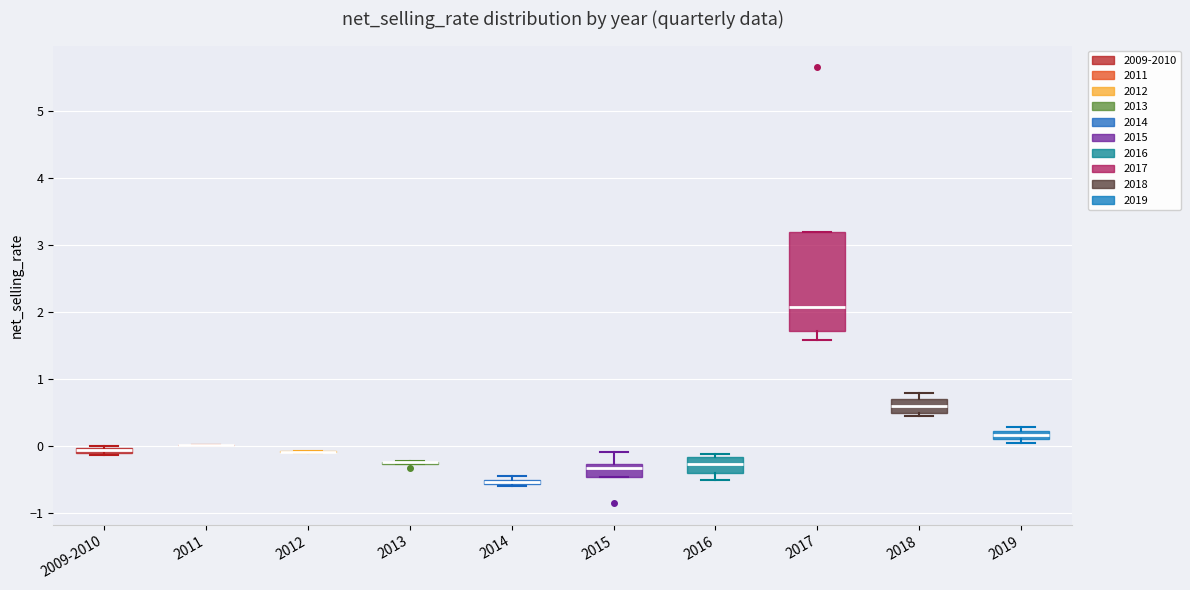

Where does the median line of the box for 2018 sit on the y-axis? The values are not printed on the chart, so give them approximately, as read against the axis.

0.6